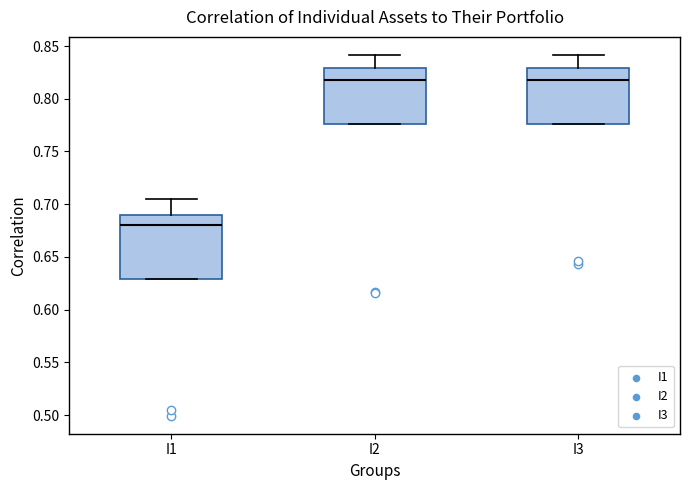

Comparing the boxes themselves (not the whiskers), which one is the tallest?

I1